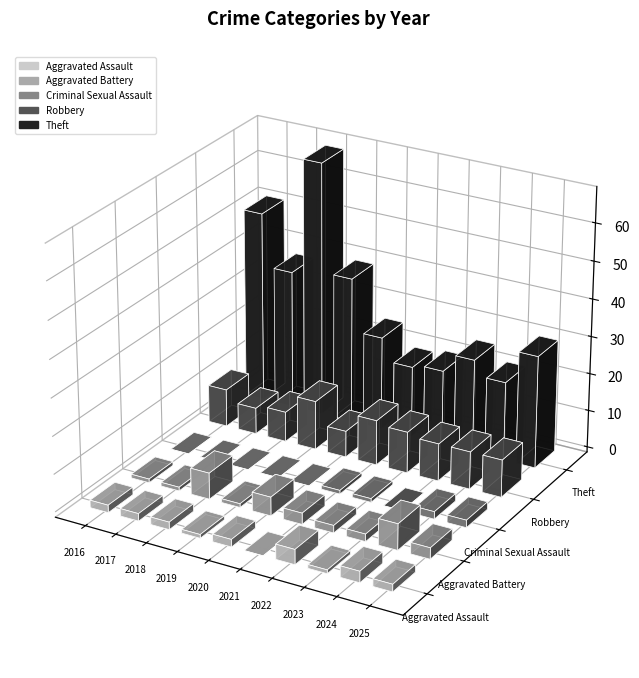

What is the highest value of the Robbery series?

13